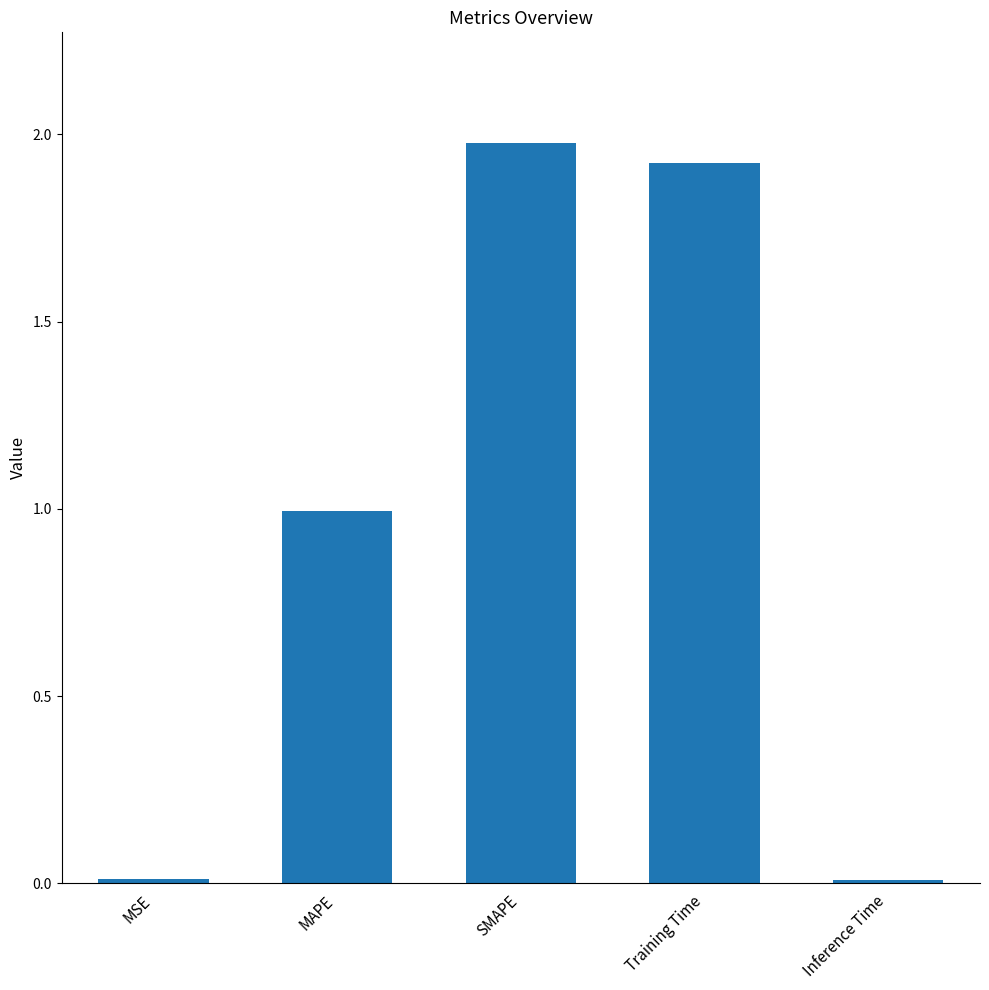

Which has a higher value, SMAPE or MAPE?

SMAPE